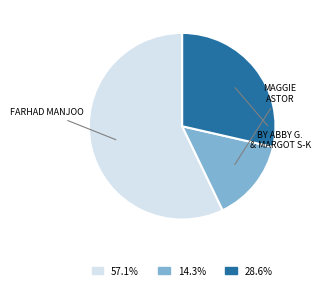

Is there a majority slice in this chart?

Yes